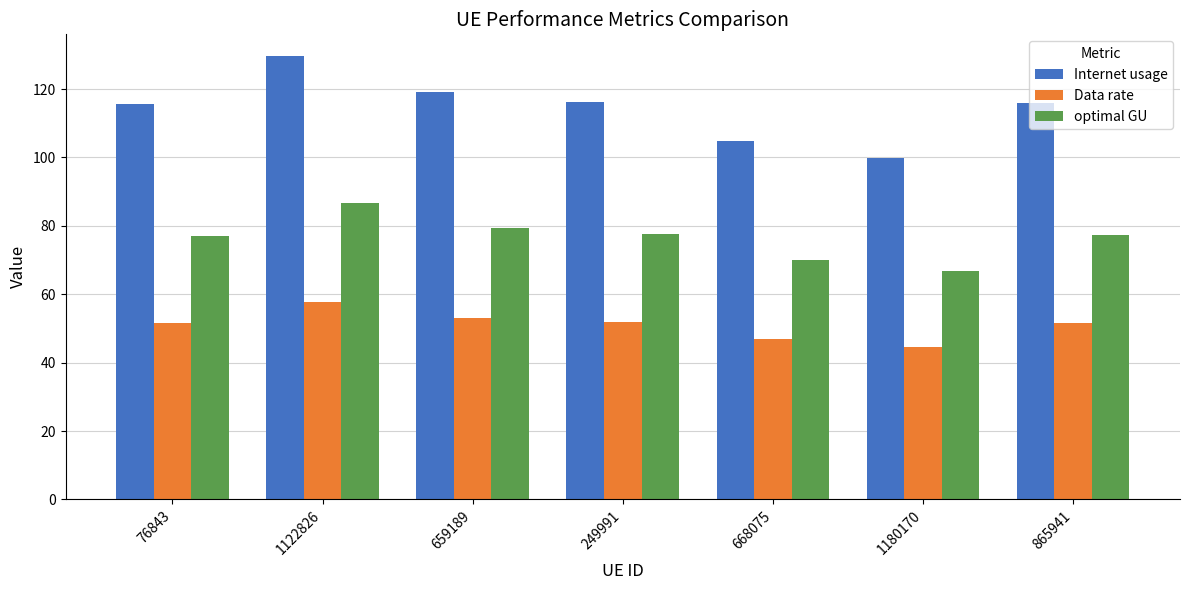

What is the total value across all series at 1122826?

273.9